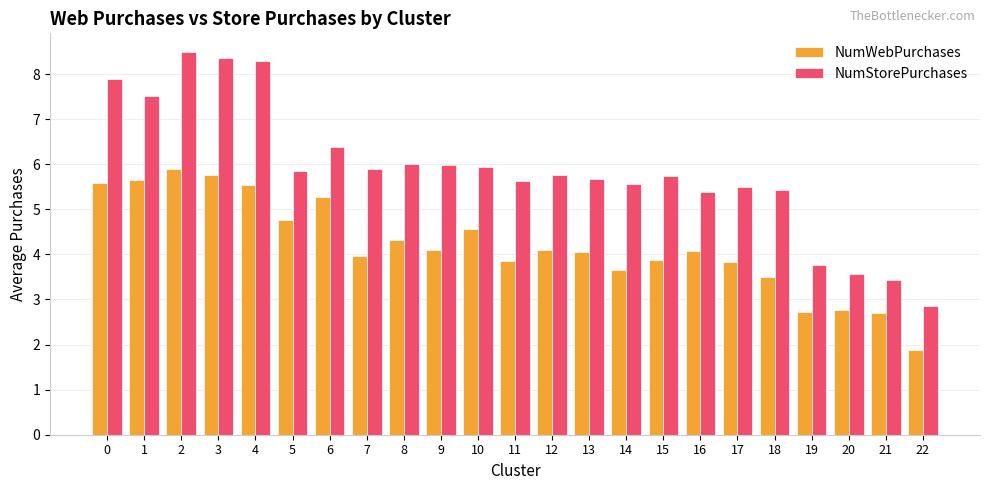

Is the value of NumWebPurchases at 11 greater than the value of NumStorePurchases at 15?

No